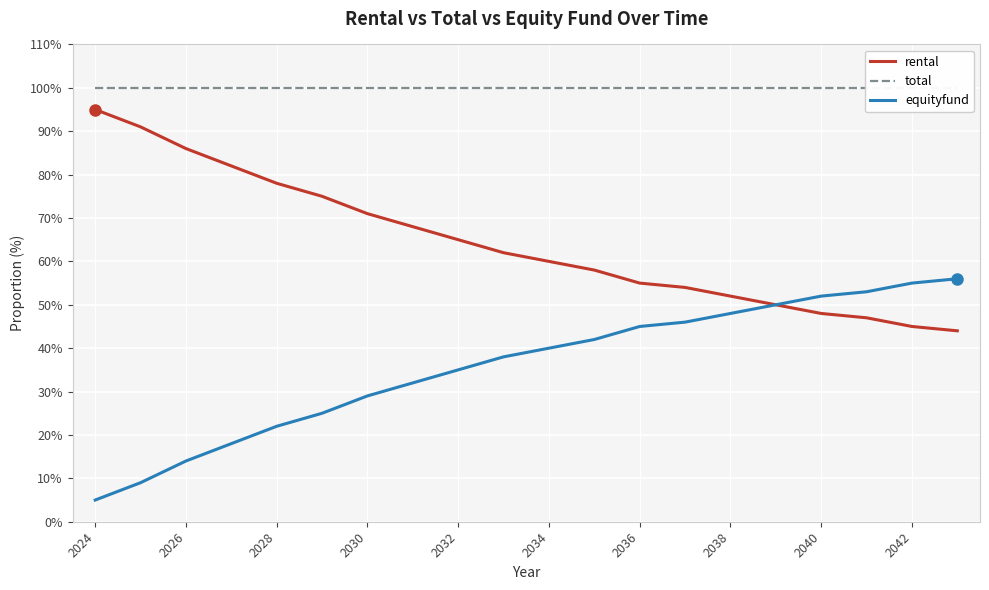

How many values in the equityfund series are below 40?

10